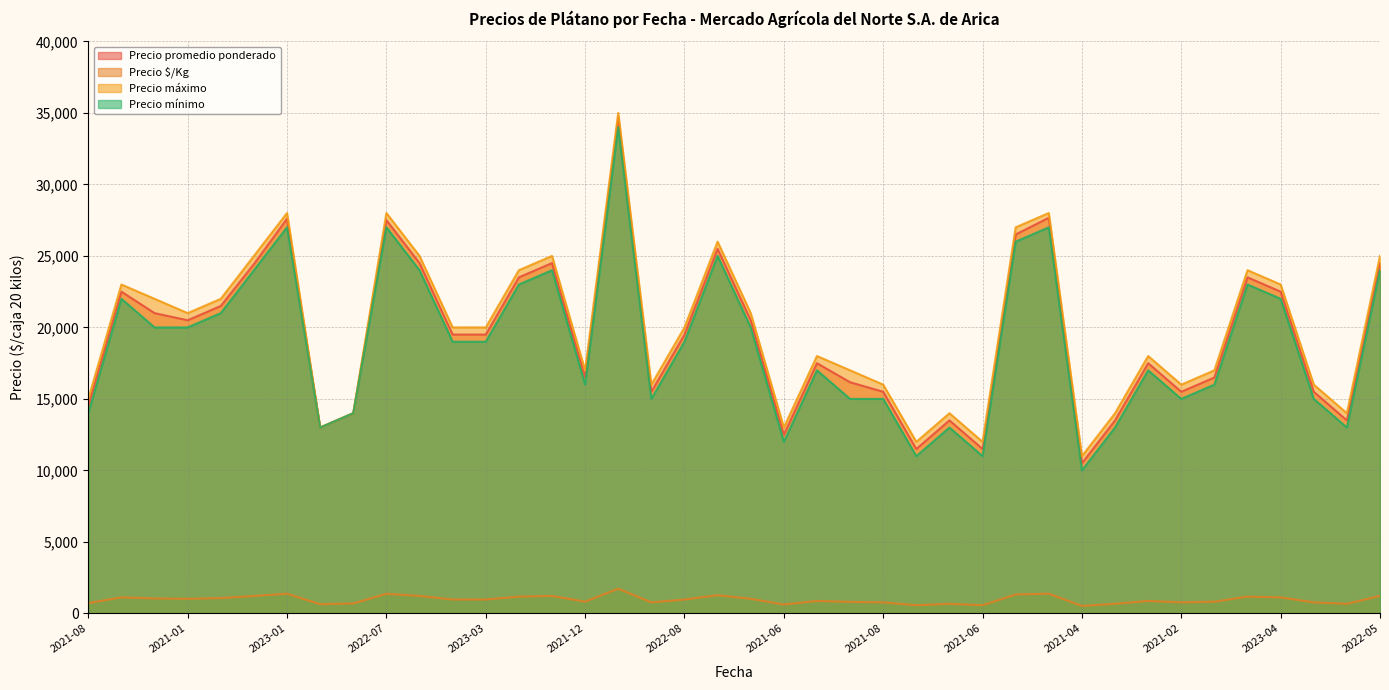

Reading right to left, list all the values displayed in this chart.

Precio promedio ponderado: 24500	13500	15500	22500	23500	16500	15500	17500	13500	10500	27667	26500	11500	13500	11500	15500	16167	17500	12500	20500	25500	19500	15500	34667	16500	24500	23500	19500	19500	24500	27500	14000	13000	27600	24429	21500	20500	21000	22500	14500
Precio $/Kg: 1225	675	775	1125	1175	825	775	875	675	525	1383	1325	575	675	575	775	808	875	625	1025	1275	975	775	1733	825	1225	1175	975	975	1225	1375	700	650	1380	1221	1075	1025	1050	1125	725
Precio máximo: 25000	14000	16000	23000	24000	17000	16000	18000	14000	11000	28000	27000	12000	14000	12000	16000	17000	18000	13000	21000	26000	20000	16000	35000	17000	25000	24000	20000	20000	25000	28000	14000	13000	28000	25000	22000	21000	22000	23000	15000
Precio mínimo: 24000	13000	15000	22000	23000	16000	15000	17000	13000	10000	27000	26000	11000	13000	11000	15000	15000	17000	12000	20000	25000	19000	15000	34000	16000	24000	23000	19000	19000	24000	27000	14000	13000	27000	24000	21000	20000	20000	22000	14000